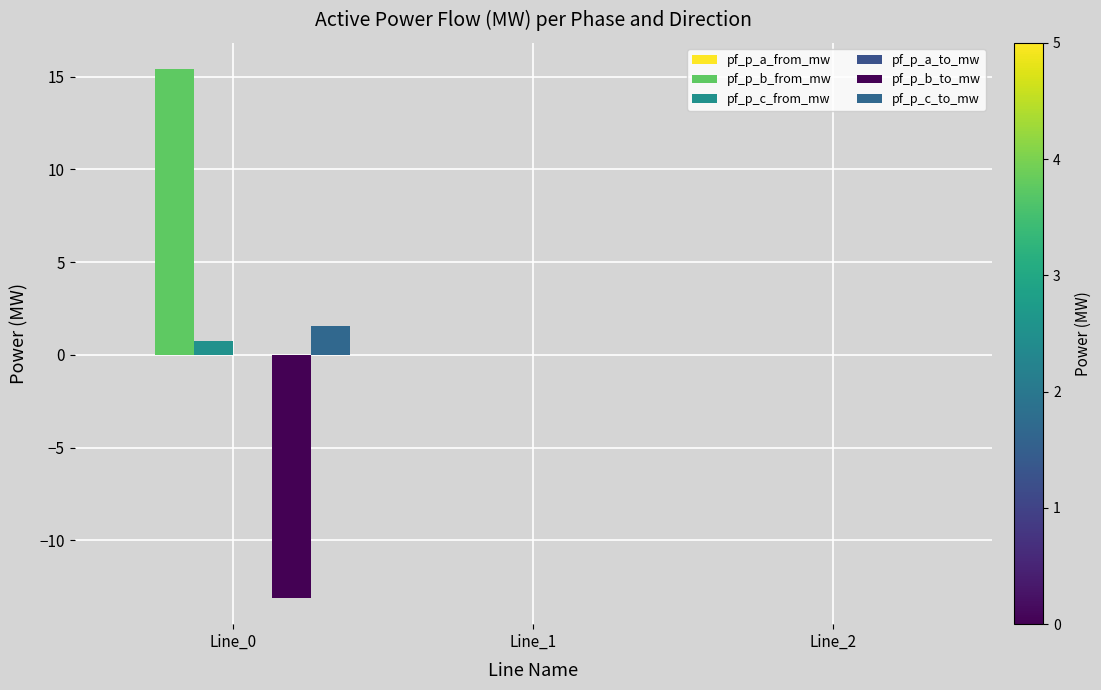

True or false: pf_p_b_from_mw has a value of 0.0 at Line_1.

True